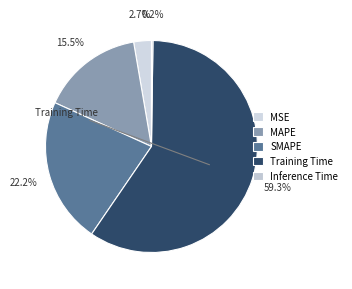

Is it true that Inference Time is 0% of the pie?

True